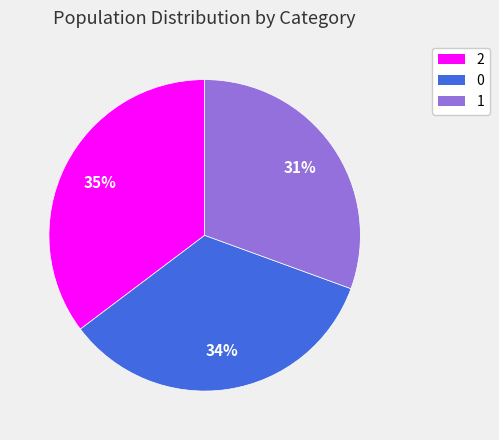

Approximately how many times larger is the value at 2 compared to 0?

1.0